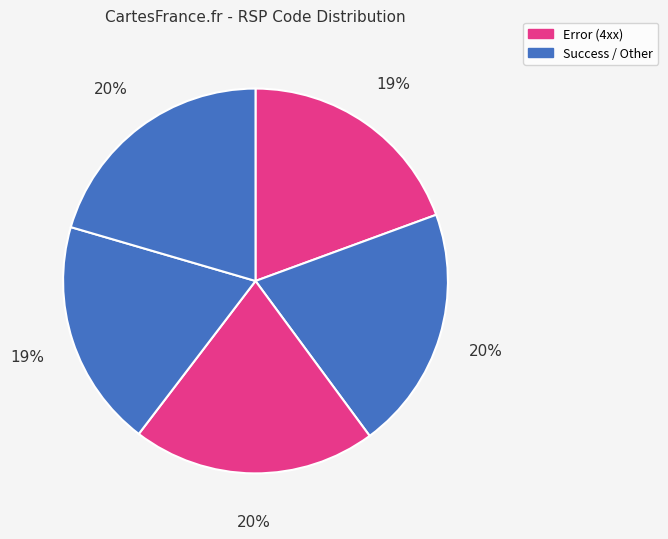

Count the number of slices in the pie.

5